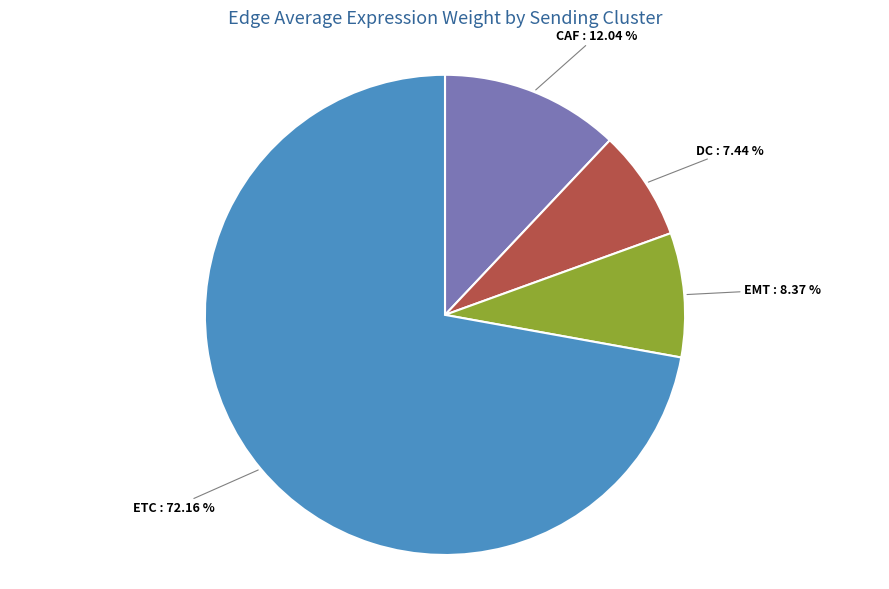

Is there a majority slice in this chart?

Yes